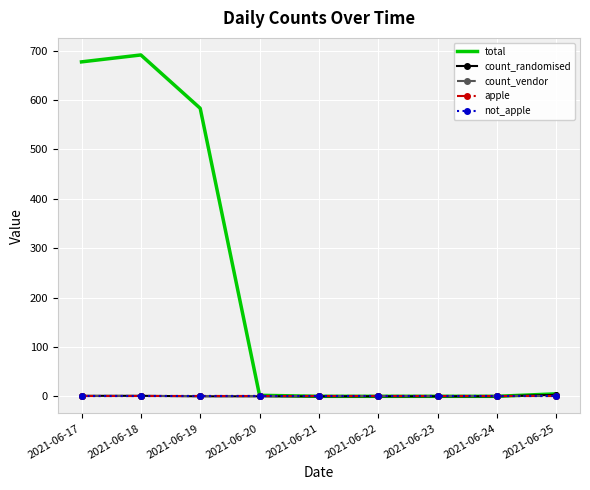

True or false: count_vendor has a value of 0 at 2021-06-17.

True